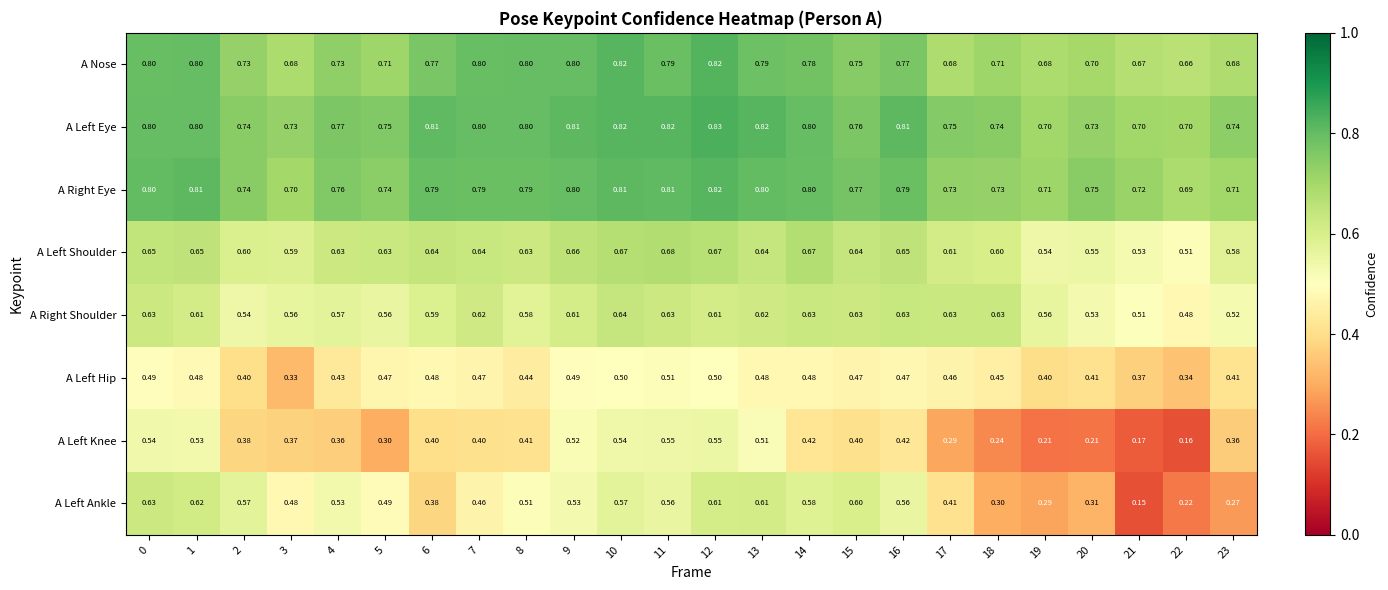

At 17, list the series in order from largest to smallest.

A Left Eye, A Right Eye, A Nose, A Right Shoulder, A Left Shoulder, A Left Hip, A Left Ankle, A Left Knee